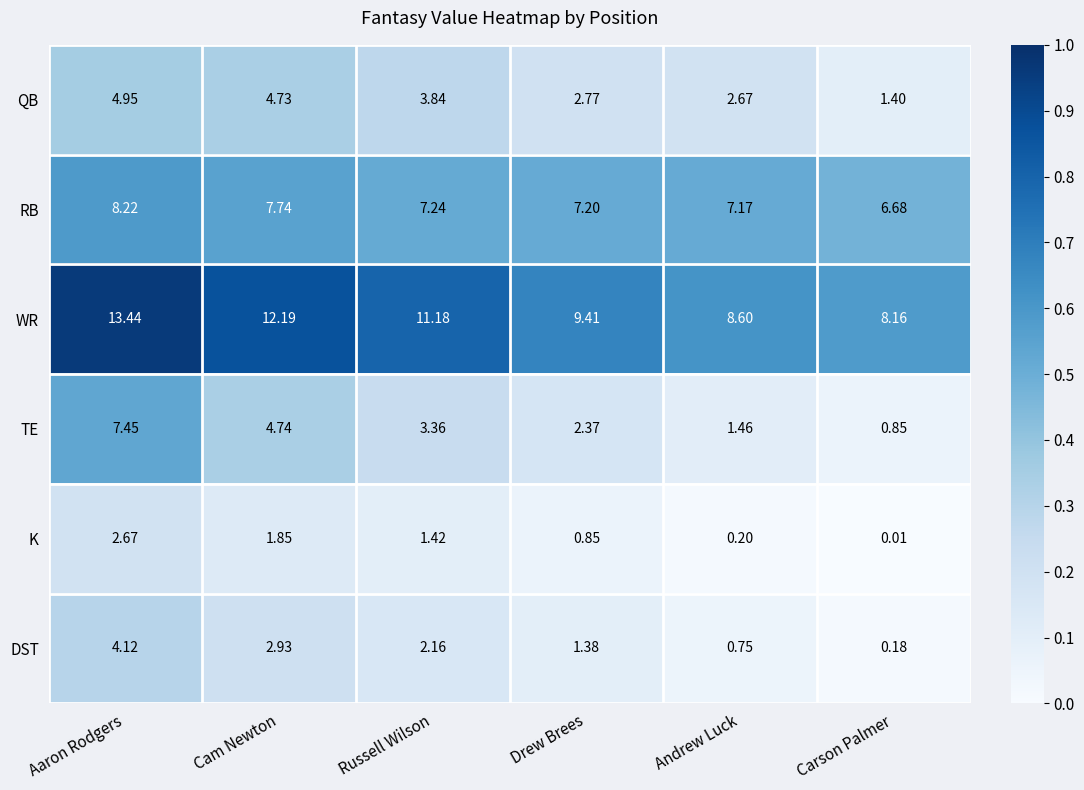

Which series has the widest spread of values?

TE